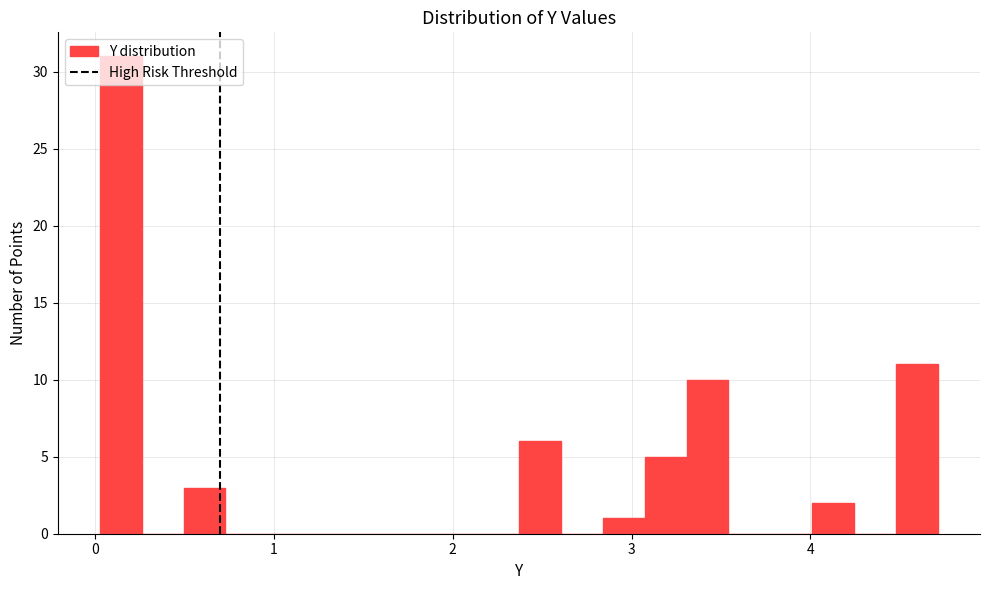

Around what value on the x-axis is the tallest bar? Give the approximate position of its centre, as read against the axis.

0.1